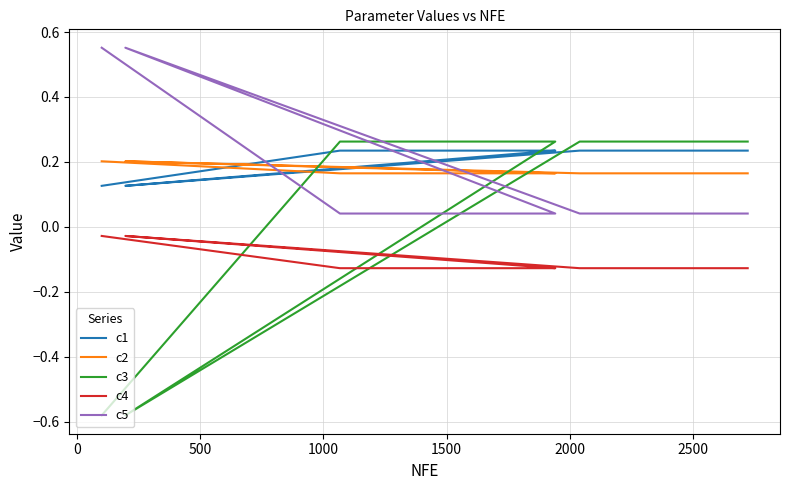

Which series has the largest range (max minus min)?

c3